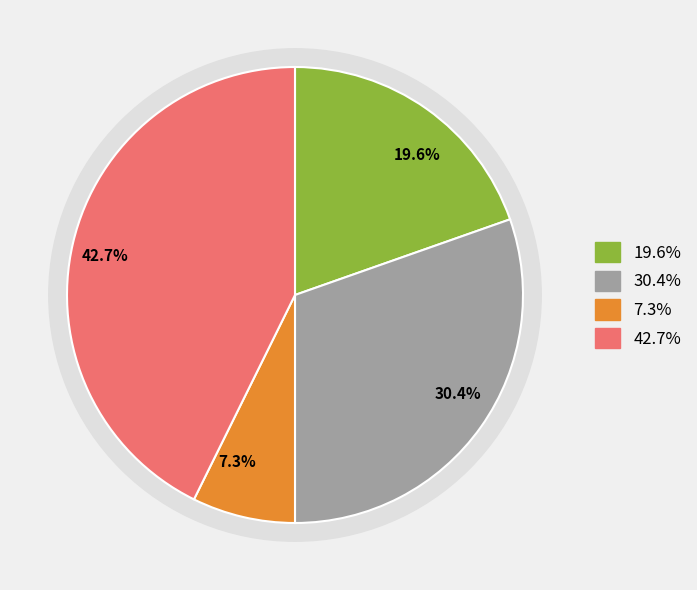

To the nearest percent, what is the difference between the largest and smallest slice percentages?

35%